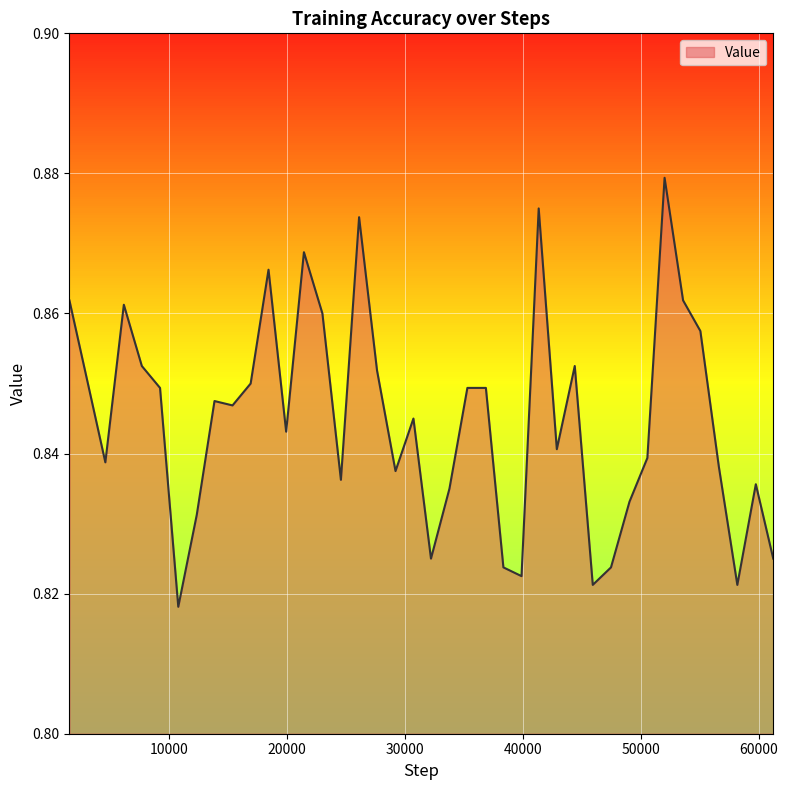

True or false: the data has more than 1 interior local peaks.

True